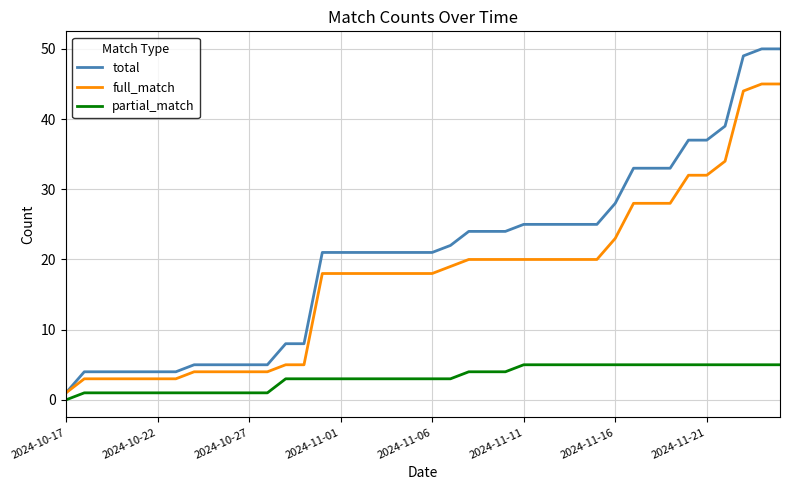

Which series has the widest spread of values?

total